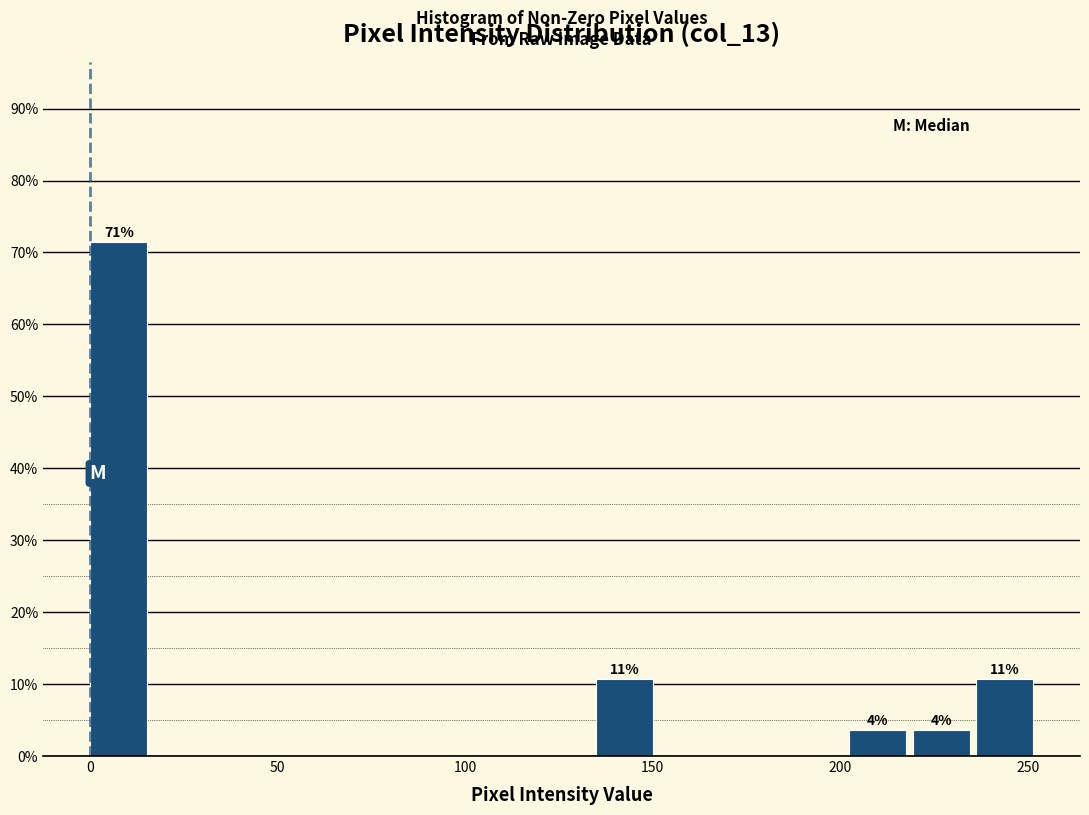

Around what value on the x-axis is the tallest bar? Give the approximate position of its centre, as read against the axis.

10